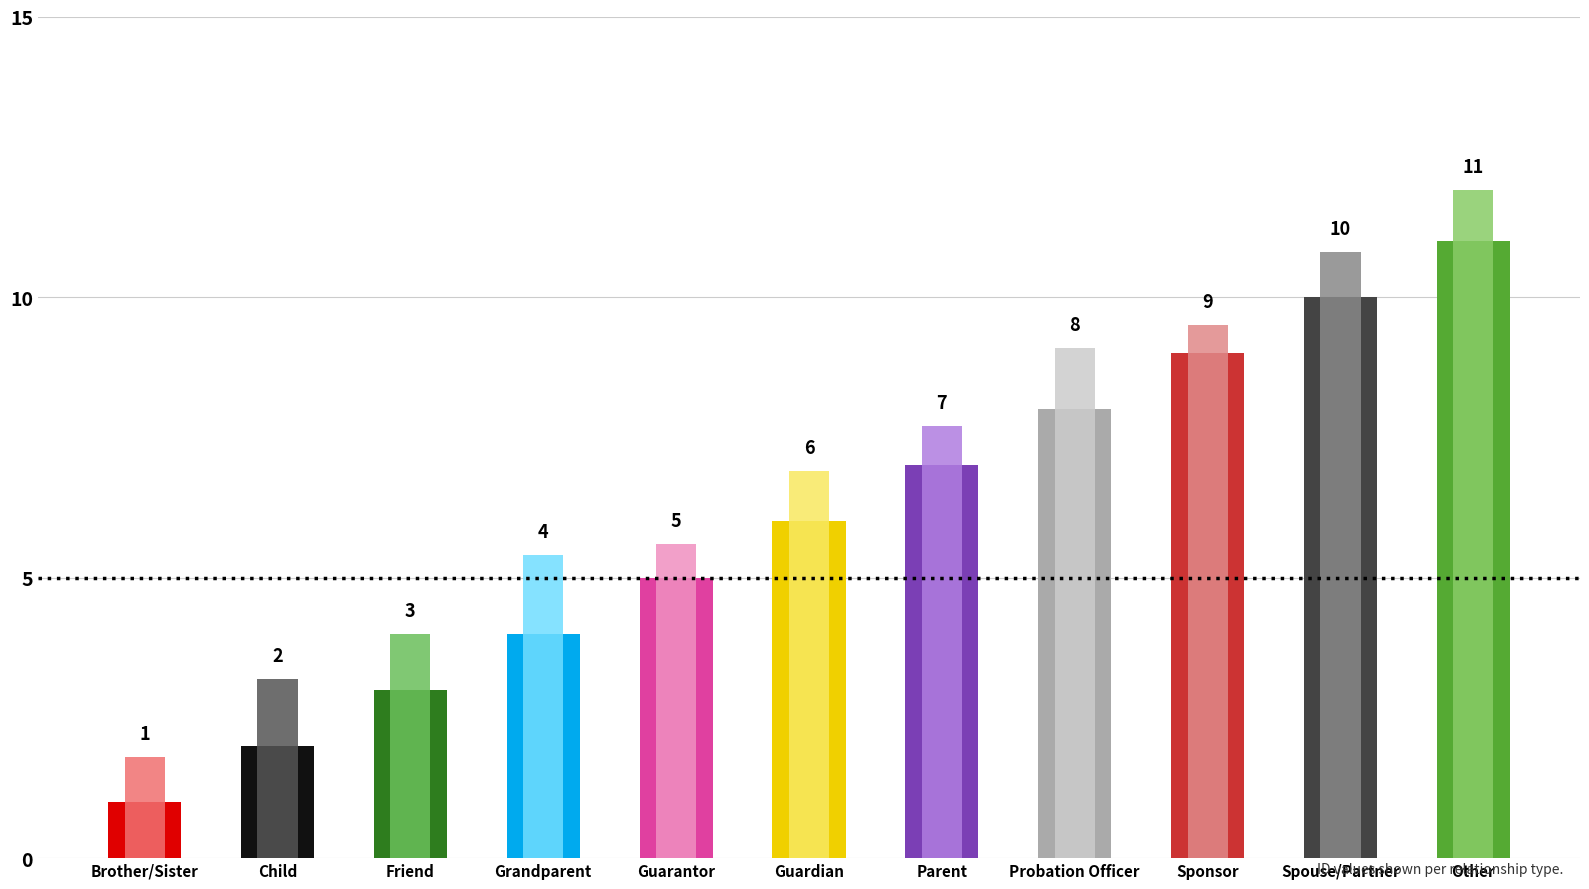

Where is the data nearest to the value 6?

Guardian